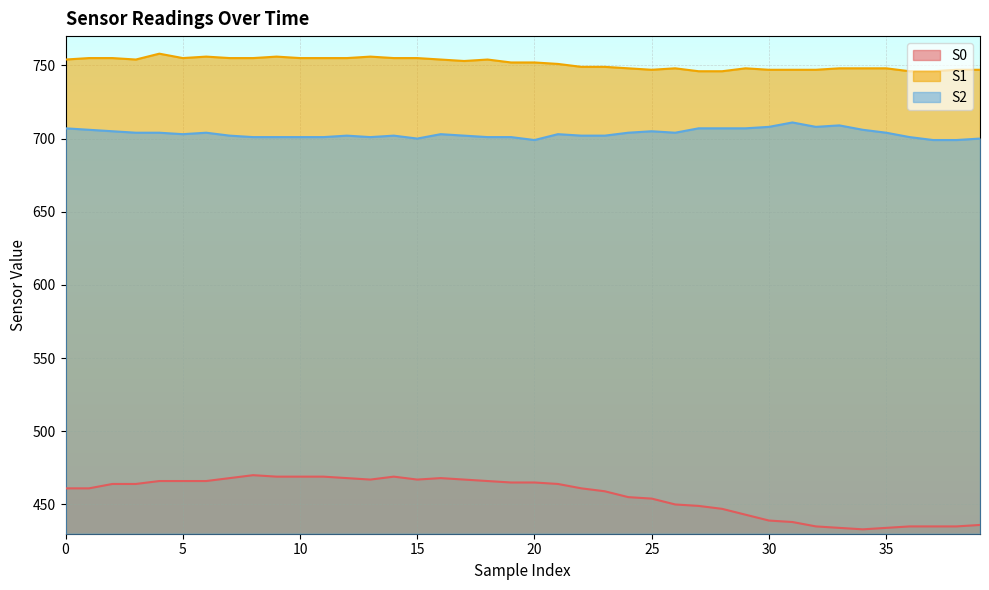

Which has a higher value, 1 or 13?

13